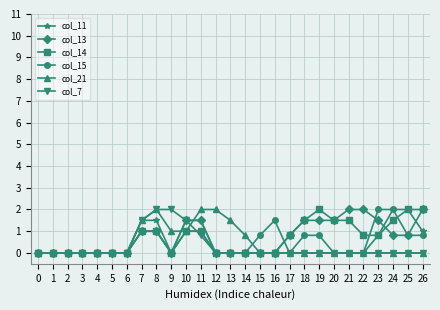

How many lines are shown in the chart?

6